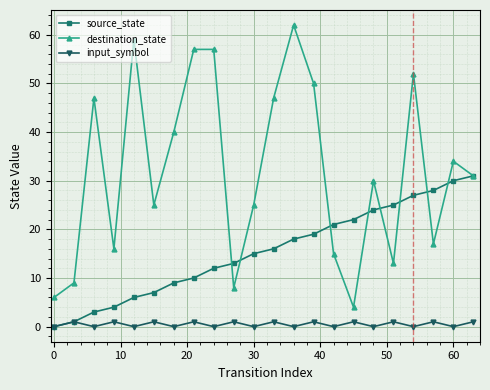

True or false: destination_state and input_symbol intersect in this chart.

False